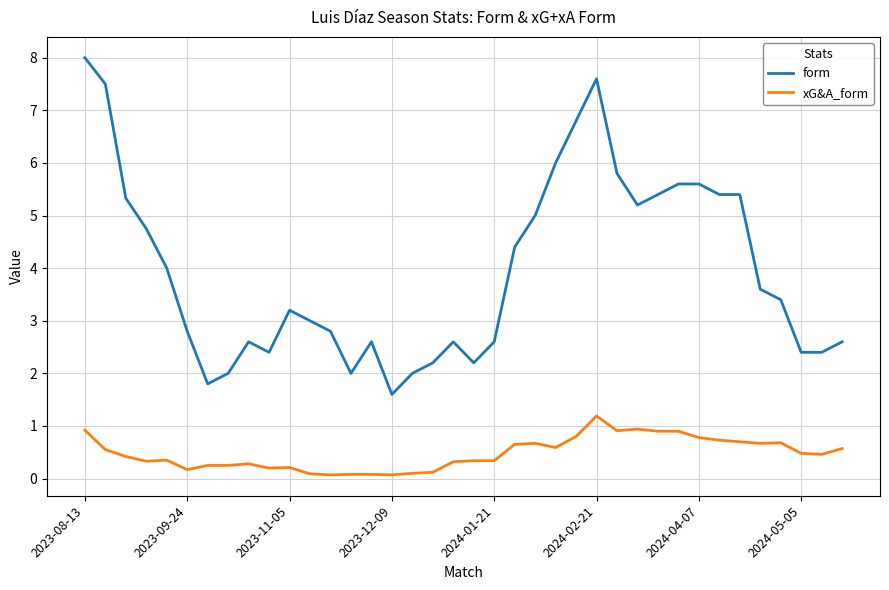

What is the difference between the maximum and minimum values in the form series?

6.4